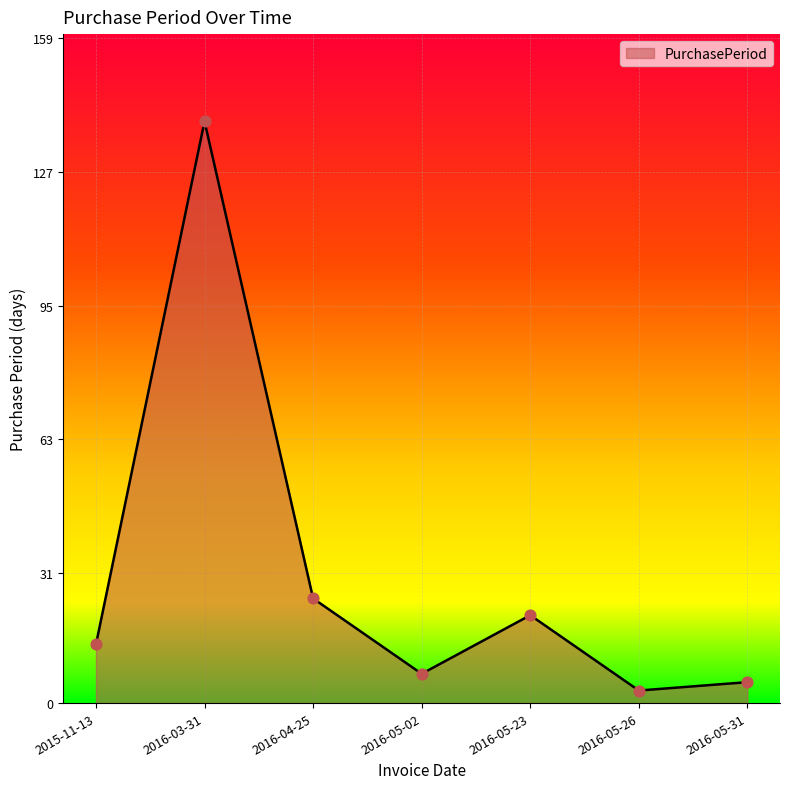

What is the change in value from 2015-11-13 to 2016-04-25?

+11